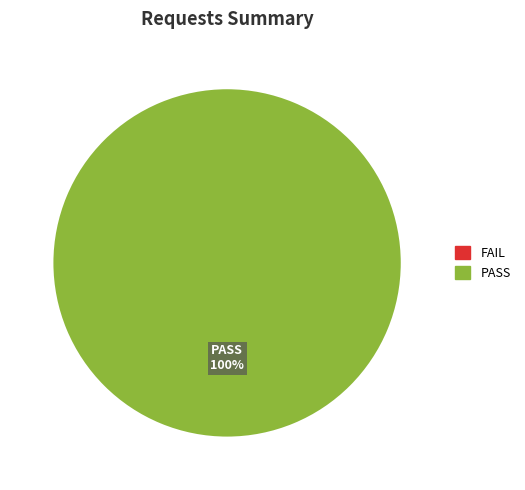

To the nearest percent, what percentage of the pie is PASS?

100%